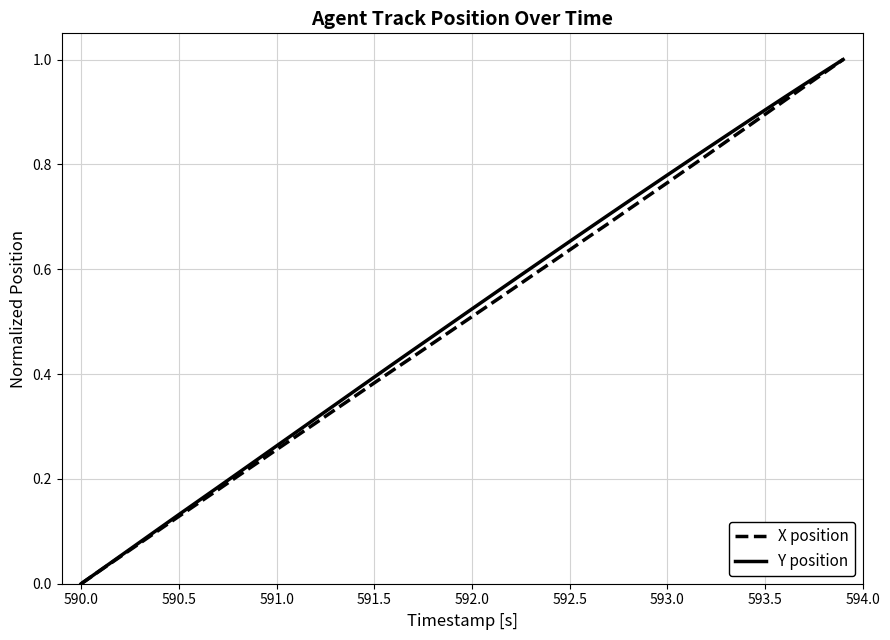

What is the difference between the maximum and minimum values in the Y position series?

1.0